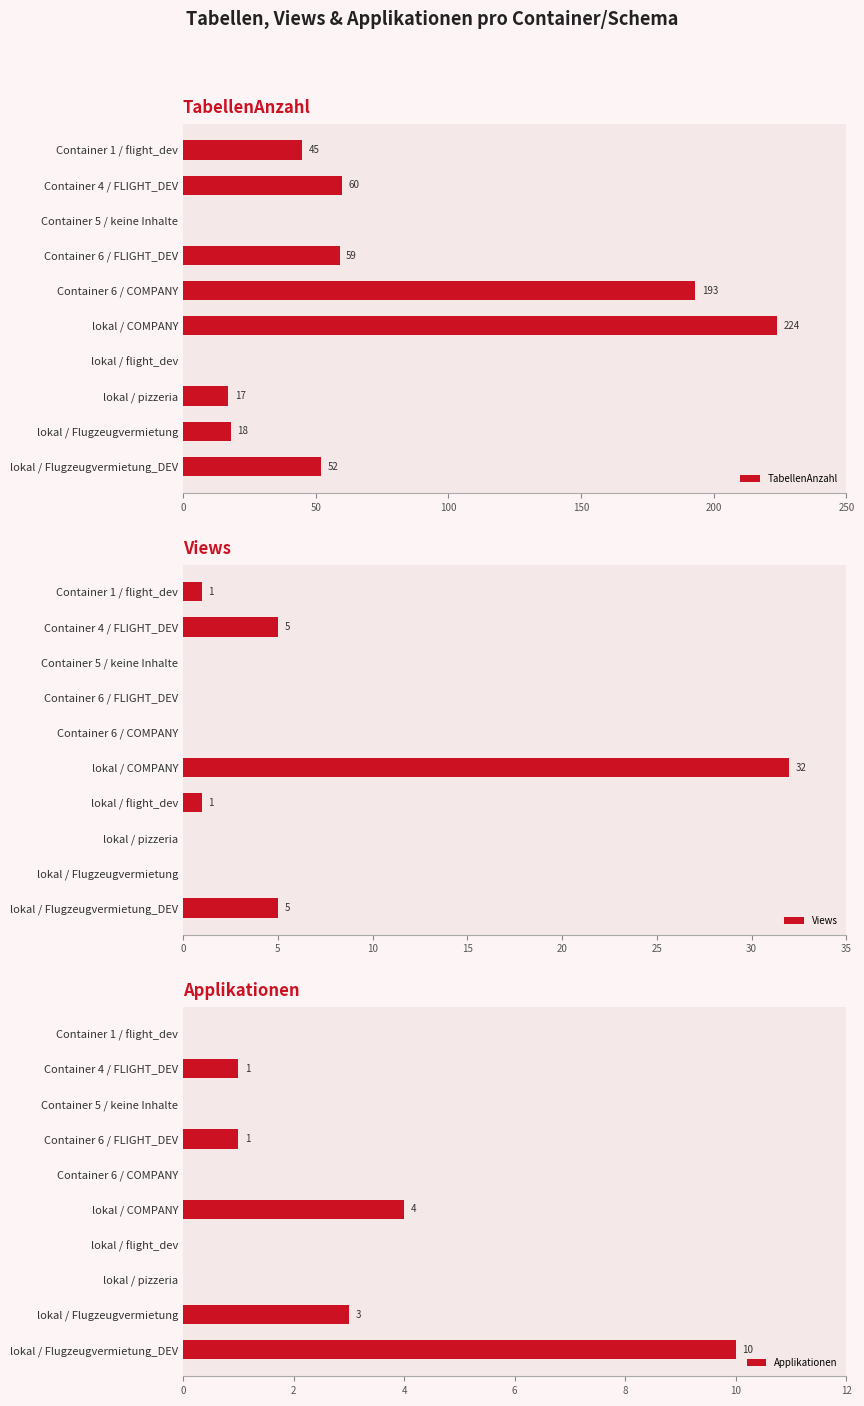

What is the highest value of the TabellenAnzahl series?

224